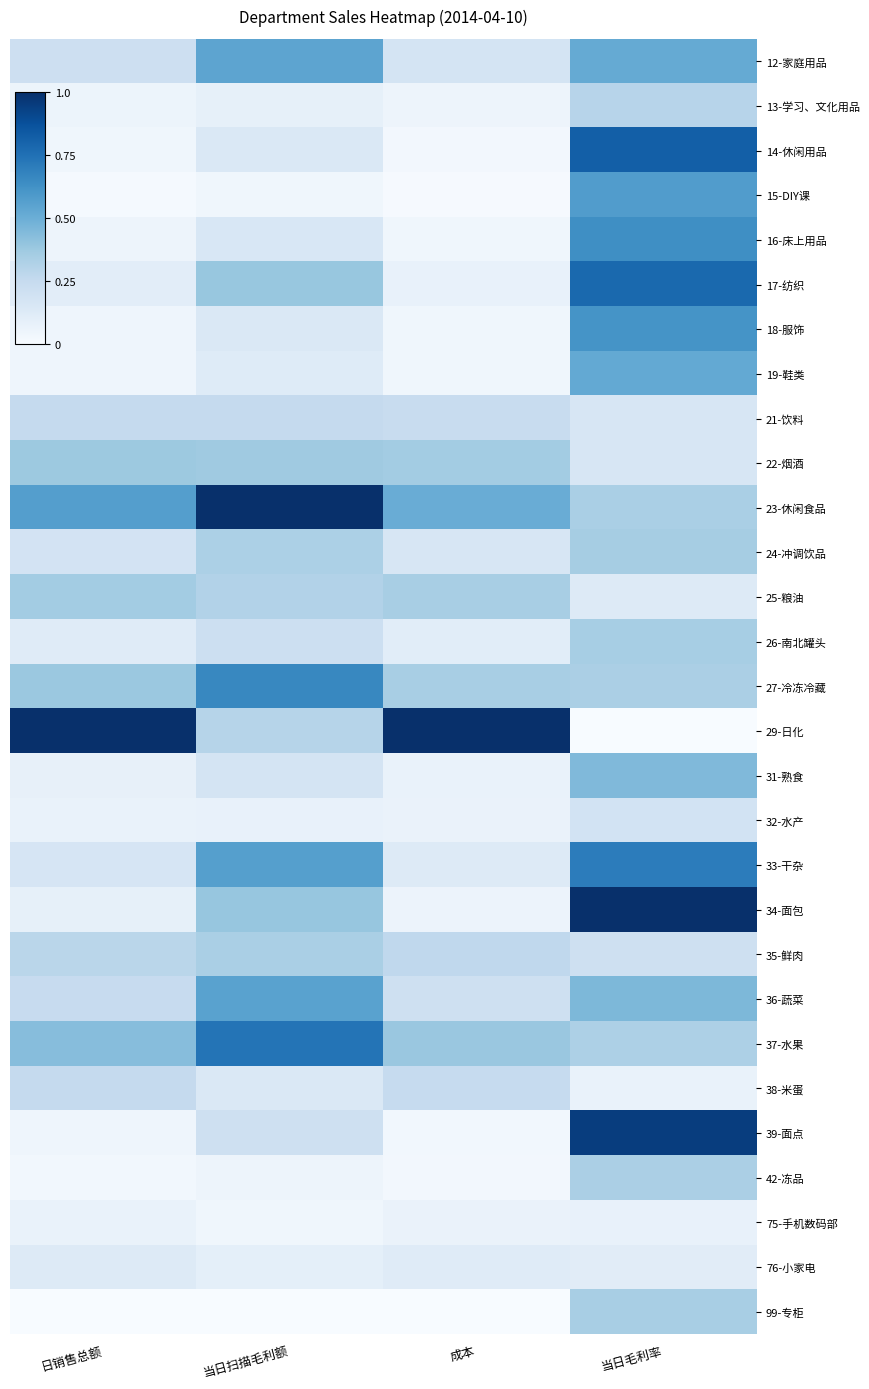

Reading left to right, list all the values displayed in this chart.

12-家庭用品: 日销售总额=0.2	当日扫描毛利额=0.5	成本=0.2	当日毛利率=0.5
13-学习、文化用品: 日销售总额=0.1	当日扫描毛利额=0.1	成本=0.0	当日毛利率=0.3
14-休闲用品: 日销售总额=0.0	当日扫描毛利额=0.1	成本=0.0	当日毛利率=0.8
15-DIY课: 日销售总额=0.0	当日扫描毛利额=0.0	成本=0.0	当日毛利率=0.6
16-床上用品: 日销售总额=0.0	当日扫描毛利额=0.2	成本=0.0	当日毛利率=0.6
17-纺织: 日销售总额=0.1	当日扫描毛利额=0.4	成本=0.1	当日毛利率=0.8
18-服饰: 日销售总额=0.0	当日扫描毛利额=0.1	成本=0.0	当日毛利率=0.6
19-鞋类: 日销售总额=0.0	当日扫描毛利额=0.1	成本=0.0	当日毛利率=0.5
21-饮料: 日销售总额=0.3	当日扫描毛利额=0.3	成本=0.2	当日毛利率=0.2
22-烟酒: 日销售总额=0.4	当日扫描毛利额=0.4	成本=0.4	当日毛利率=0.2
23-休闲食品: 日销售总额=0.6	当日扫描毛利额=1.0	成本=0.5	当日毛利率=0.3
24-冲调饮品: 日销售总额=0.2	当日扫描毛利额=0.3	成本=0.2	当日毛利率=0.3
25-粮油: 日销售总额=0.4	当日扫描毛利额=0.3	成本=0.3	当日毛利率=0.1
26-南北罐头: 日销售总额=0.1	当日扫描毛利额=0.2	成本=0.1	当日毛利率=0.3
27-冷冻冷藏: 日销售总额=0.4	当日扫描毛利额=0.7	成本=0.3	当日毛利率=0.3
29-日化: 日销售总额=1.0	当日扫描毛利额=0.3	成本=1.0	当日毛利率=0.0
31-熟食: 日销售总额=0.1	当日扫描毛利额=0.2	成本=0.1	当日毛利率=0.4
32-水产: 日销售总额=0.1	当日扫描毛利额=0.1	成本=0.1	当日毛利率=0.2
33-干杂: 日销售总额=0.2	当日扫描毛利额=0.6	成本=0.1	当日毛利率=0.7
34-面包: 日销售总额=0.1	当日扫描毛利额=0.4	成本=0.1	当日毛利率=1.0
35-鲜肉: 日销售总额=0.3	当日扫描毛利额=0.3	成本=0.3	当日毛利率=0.2
36-蔬菜: 日销售总额=0.2	当日扫描毛利额=0.6	成本=0.2	当日毛利率=0.5
37-水果: 日销售总额=0.4	当日扫描毛利额=0.7	成本=0.4	当日毛利率=0.3
38-米蛋: 日销售总额=0.3	当日扫描毛利额=0.1	成本=0.2	当日毛利率=0.1
39-面点: 日销售总额=0.0	当日扫描毛利额=0.2	成本=0.0	当日毛利率=0.9
42-冻品: 日销售总额=0.0	当日扫描毛利额=0.1	成本=0.0	当日毛利率=0.3
75-手机数码部: 日销售总额=0.1	当日扫描毛利额=0.0	成本=0.1	当日毛利率=0.1
76-小家电: 日销售总额=0.1	当日扫描毛利额=0.1	成本=0.1	当日毛利率=0.1
99-专柜: 日销售总额=0.0	当日扫描毛利额=0.0	成本=0.0	当日毛利率=0.3